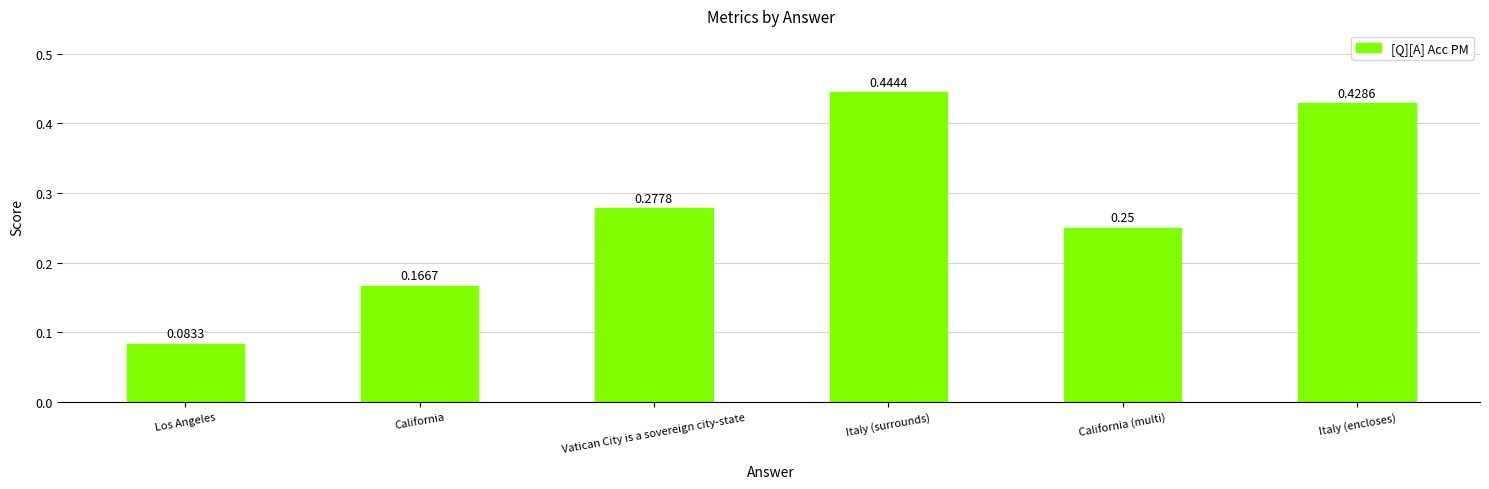

Does the chart contain stacked bars?

No